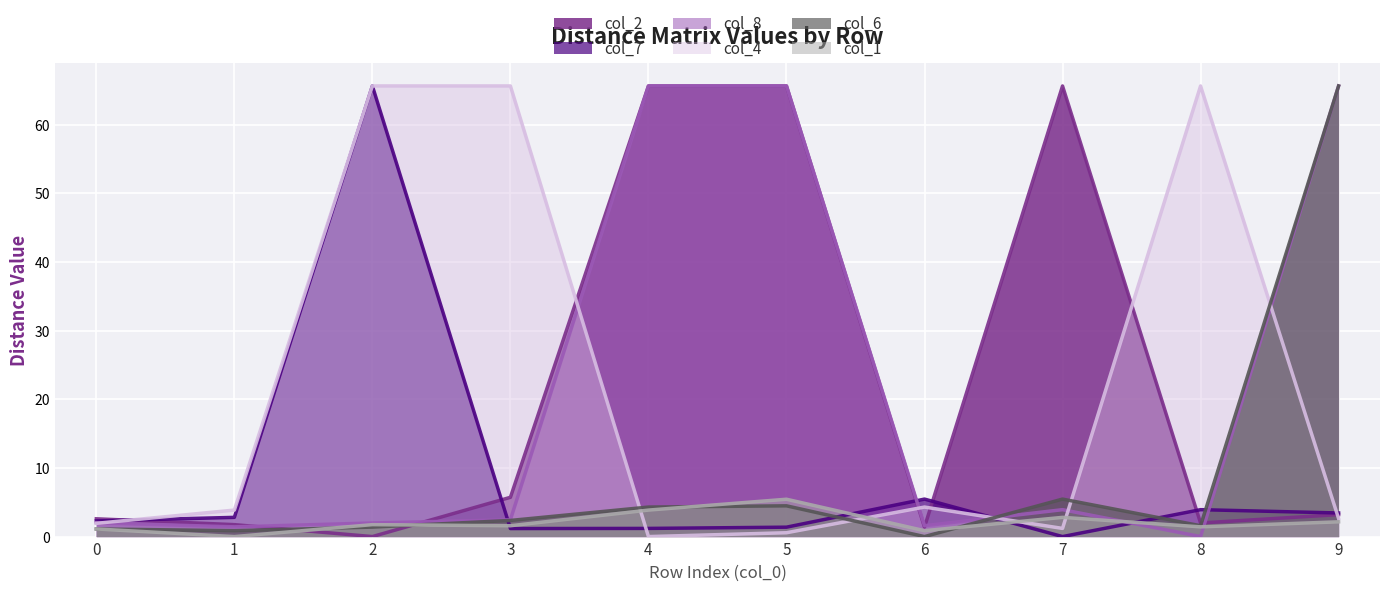

At which category is the sum across all series the highest?

5